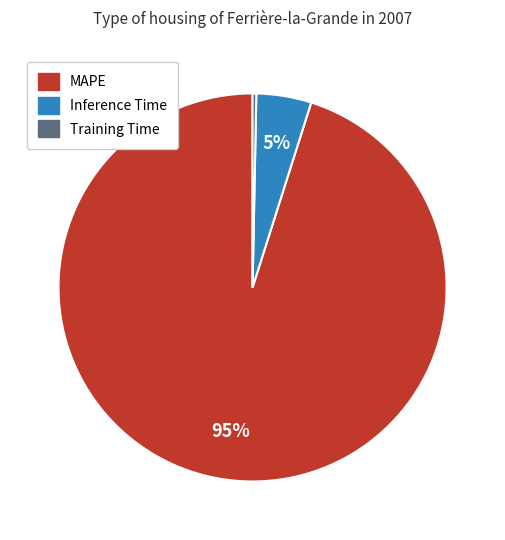

What percentage is the MAPE slice, to the nearest percent?

95%